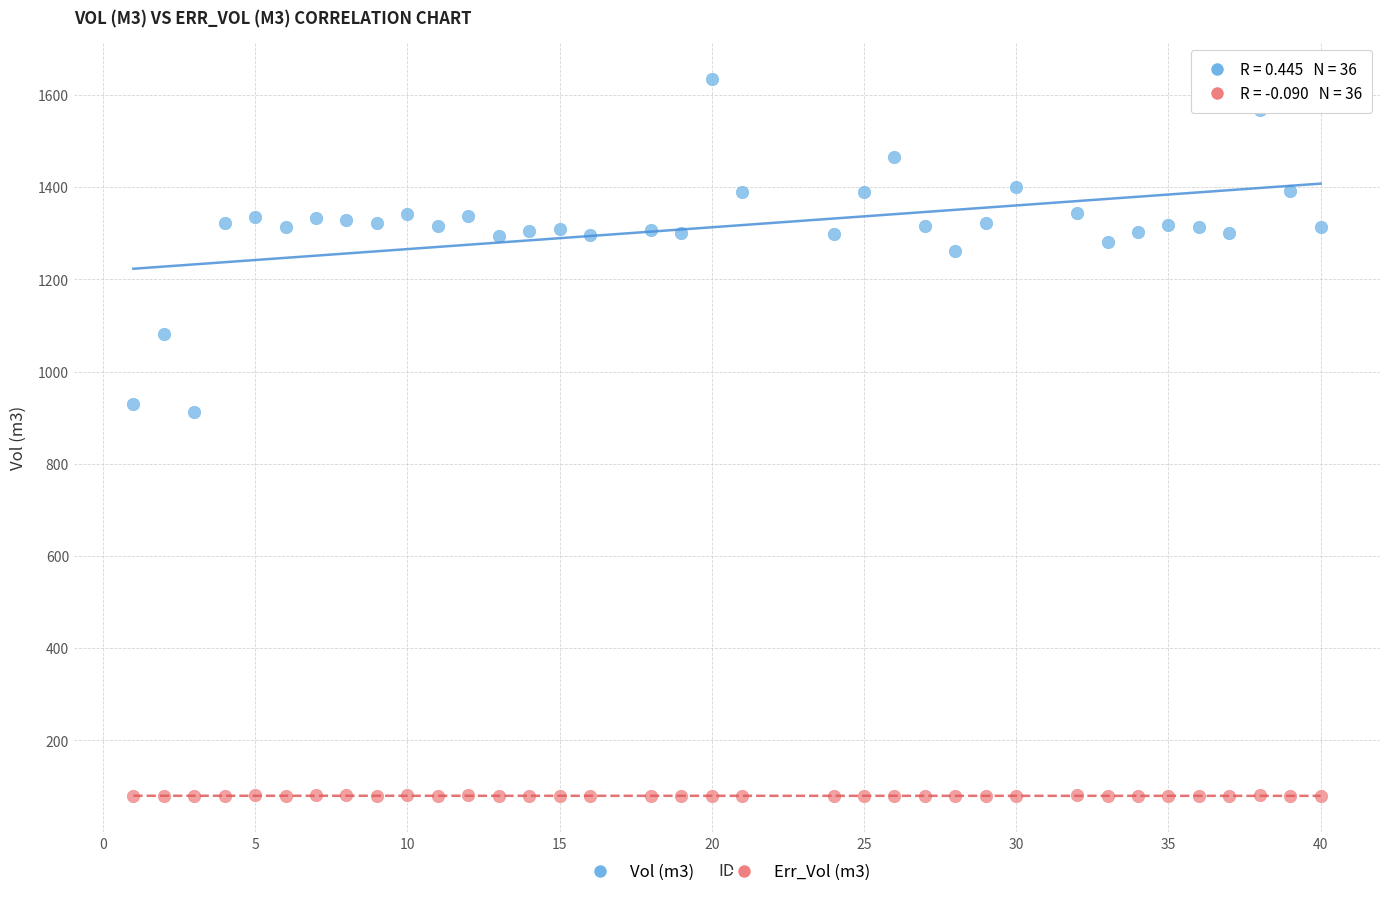

What are all the series names shown in the legend?

Vol (m3), Err_Vol (m3)